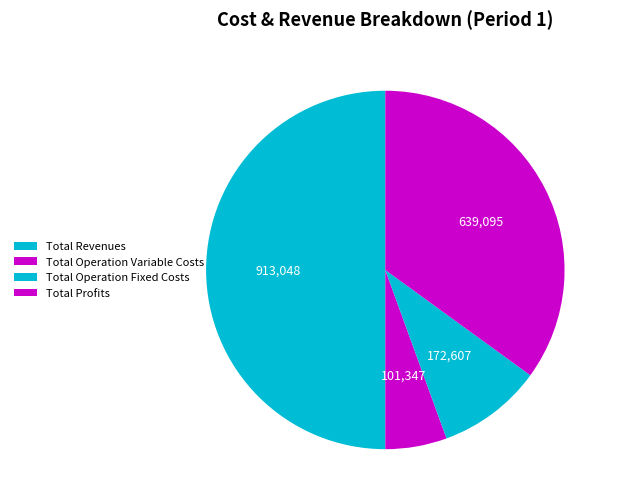

How many slices are in this pie chart?

4